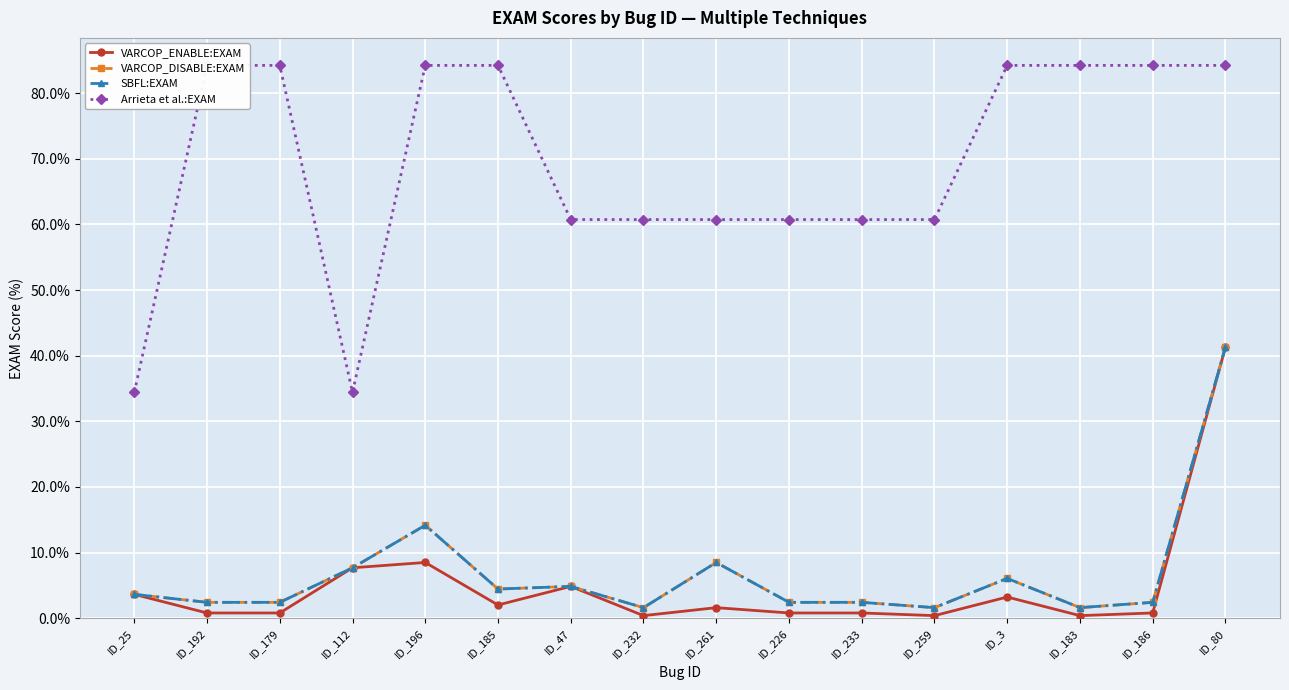

What is the difference between the maximum and minimum values in the VARCOP_ENABLE:EXAM series?

40.9